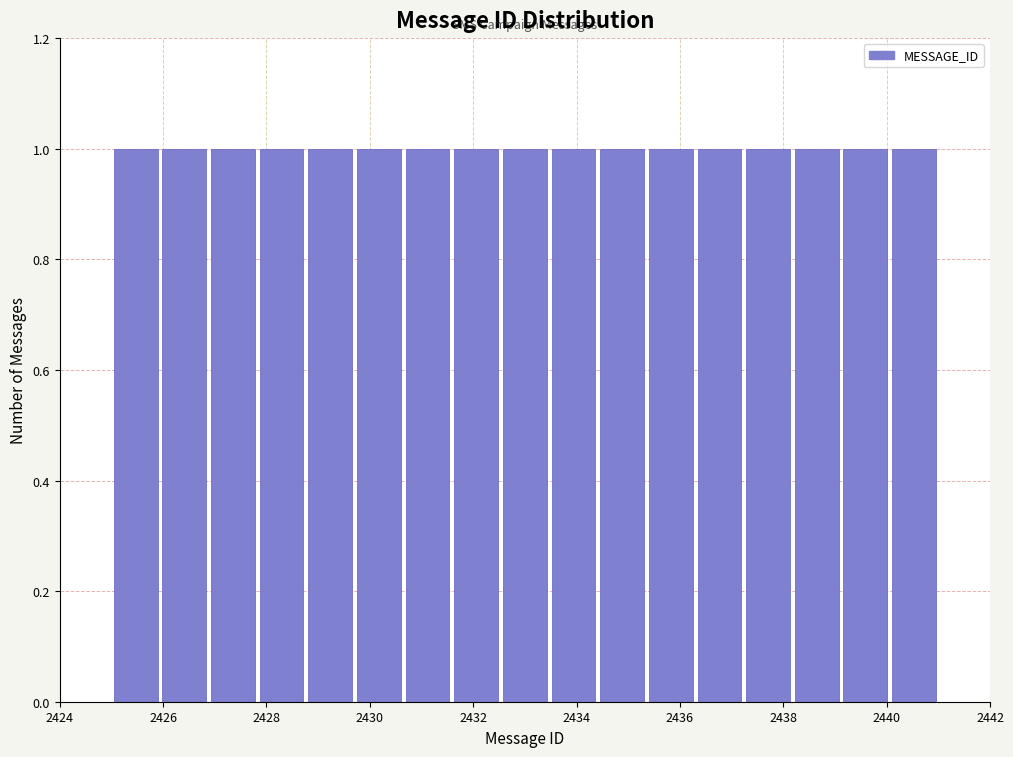

Reading left to right, transcribe this chart: for each bar, give the range it covers on the x-axis and its height. Neither the bar edges nor the heights are printed on the chart, so give them approximately, as read against the axes.

2425.0 to 2426.0: 1
2426.0 to 2426.8: 1
2426.8 to 2427.8: 1
2427.8 to 2428.8: 1
2428.8 to 2429.8: 1
2429.8 to 2430.6: 1
2430.6 to 2431.6: 1
2431.6 to 2432.6: 1
2432.6 to 2433.4: 1
2433.4 to 2434.4: 1
2434.4 to 2435.4: 1
2435.4 to 2436.2: 1
2436.2 to 2437.2: 1
2437.2 to 2438.2: 1
2438.2 to 2439.2: 1
2439.2 to 2440.0: 1
2440.0 to 2441.0: 1